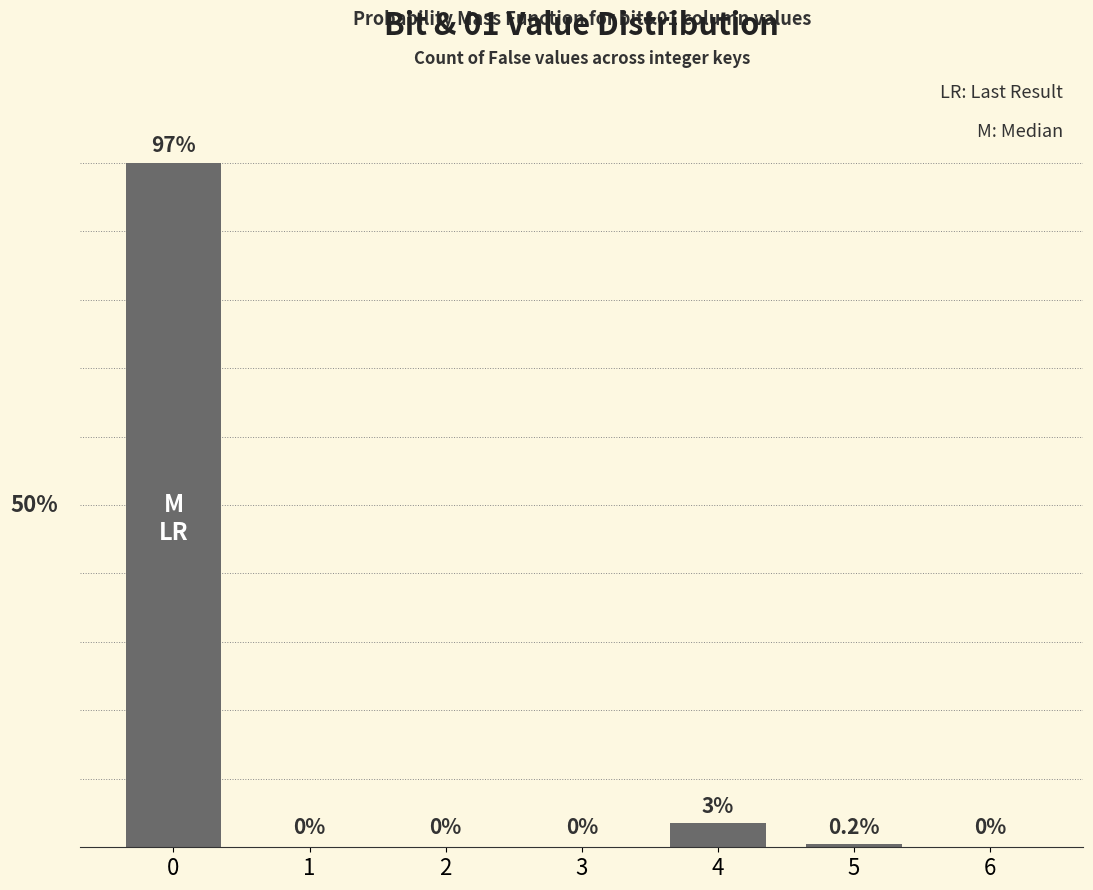

Reading left to right, list all the values displayed in this chart.

0=201	1=0	2=0	3=0	4=7	5=1	6=0